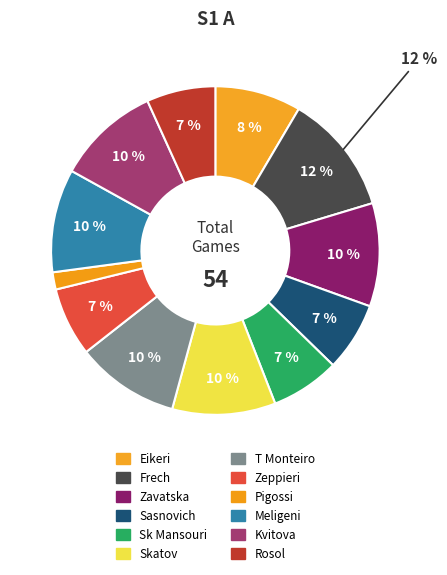

Count the number of slices in the pie.

12